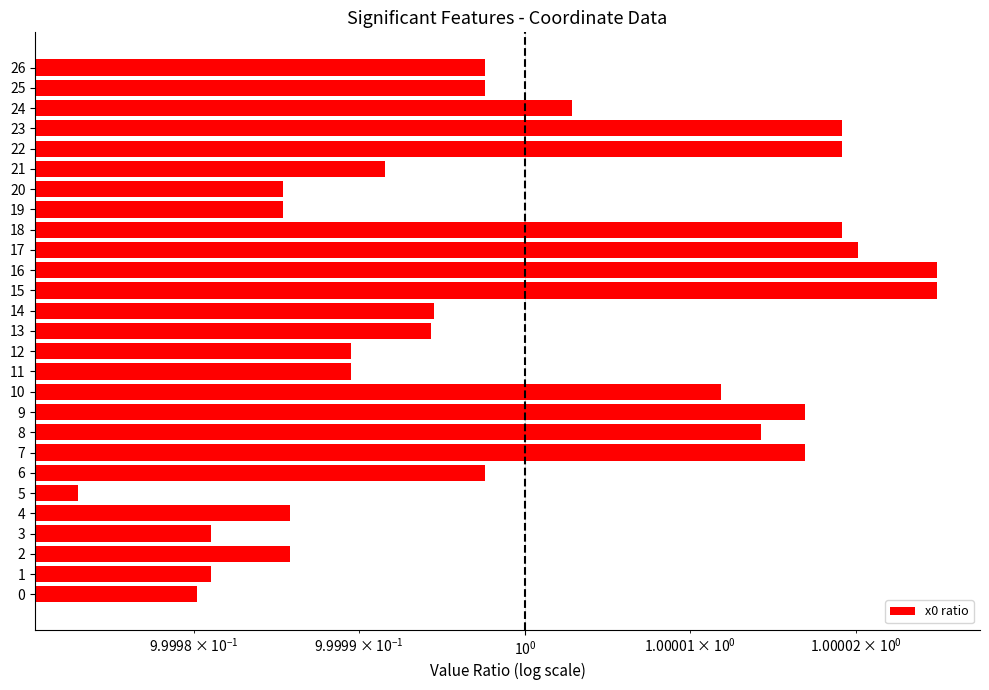

What is the approximate value at 7?

1.0